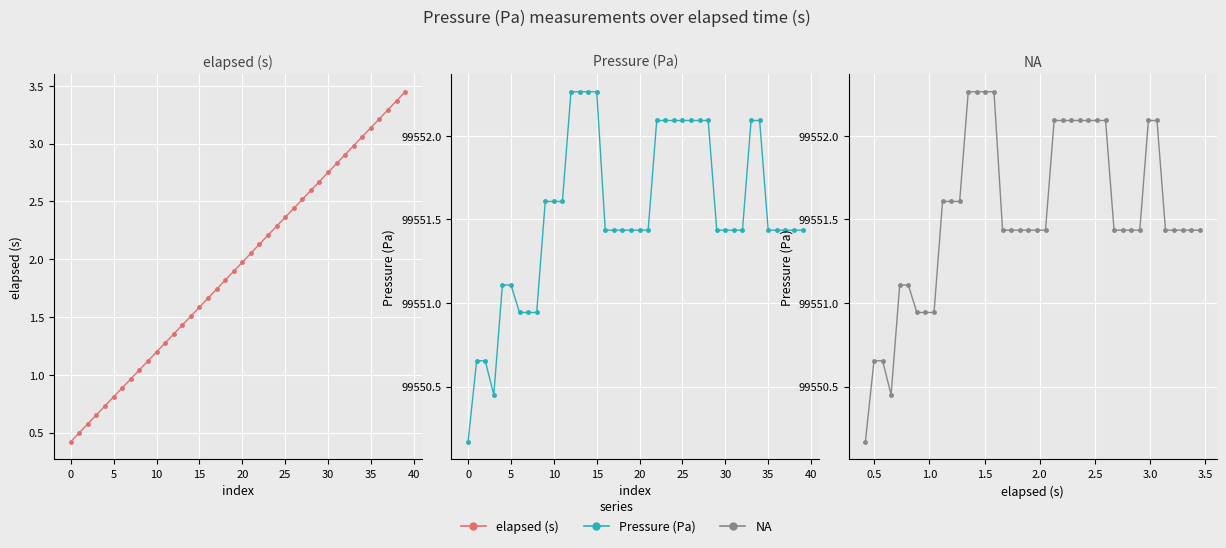

True or false: elapsed (s) and NA intersect in this chart.

False